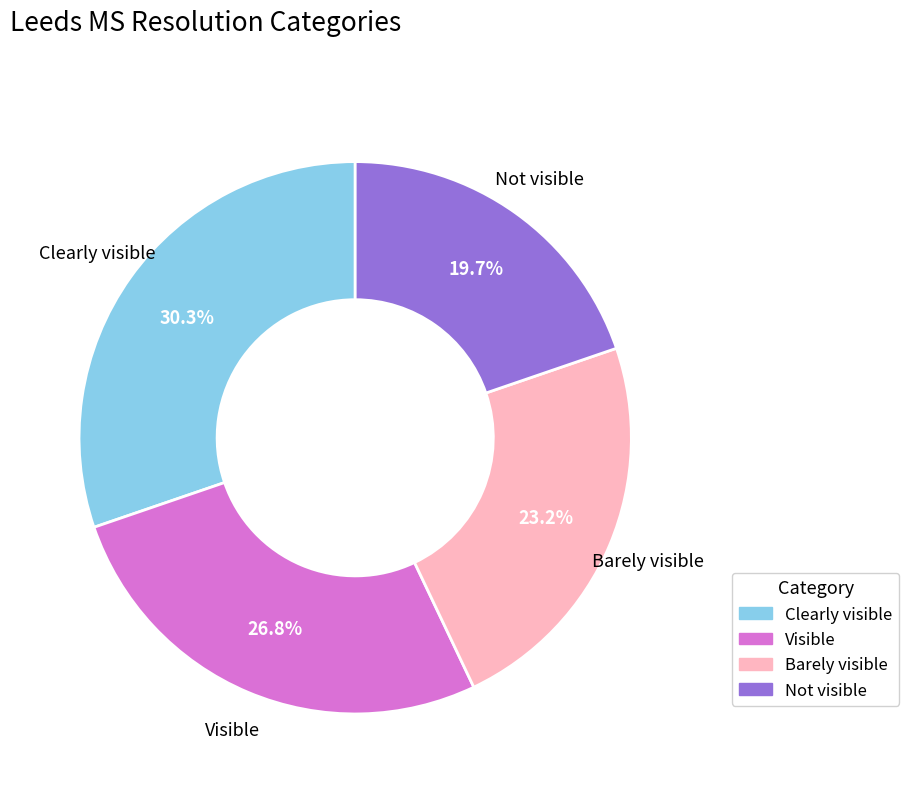

Rank the categories by value from highest to lowest.

Clearly visible, Visible, Barely visible, Not visible